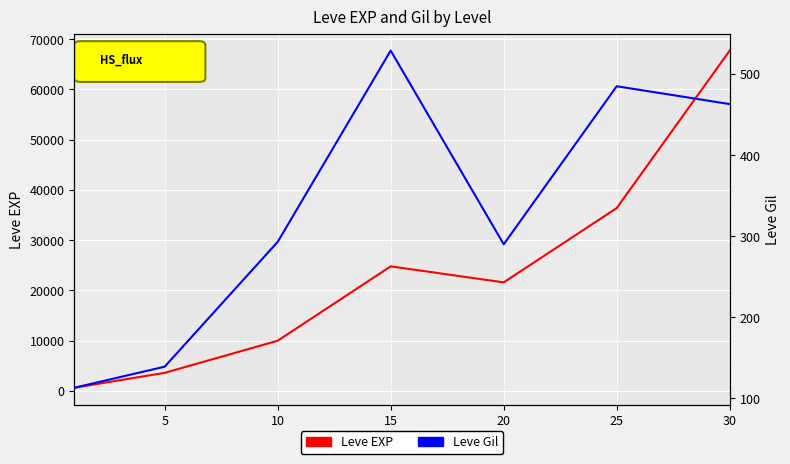

Count the number of data series in this chart.

2